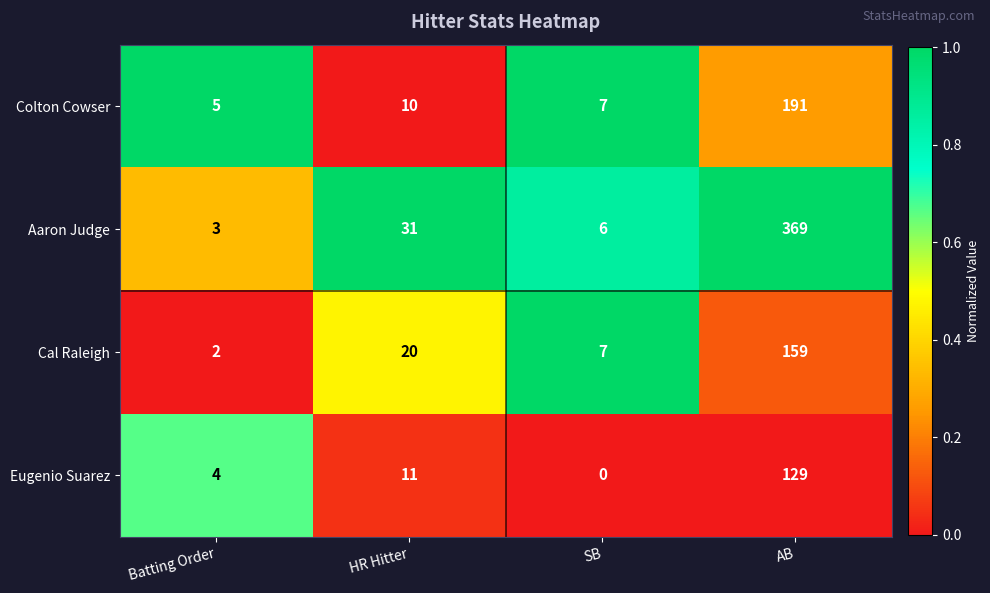

Is it true that Aaron Judge equals 52 at HR Hitter?

False